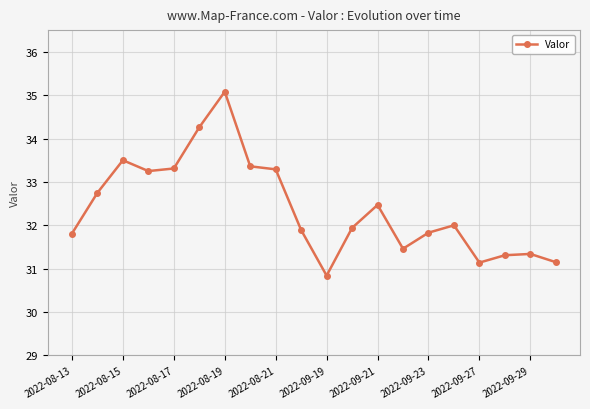

What is the minimum value shown in the chart?

30.8